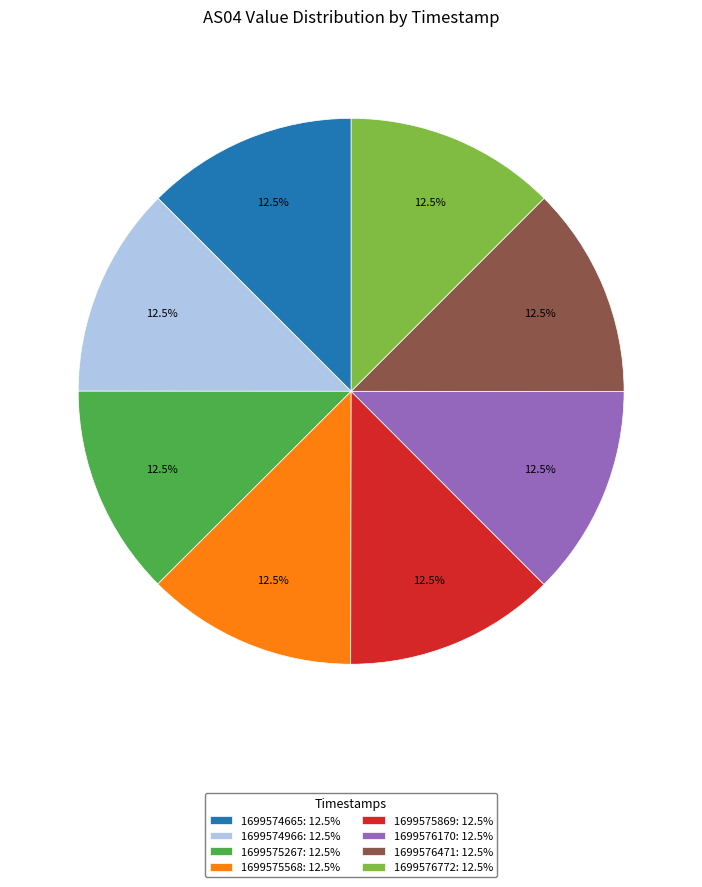

Is there any slice that represents more than half of the pie?

No